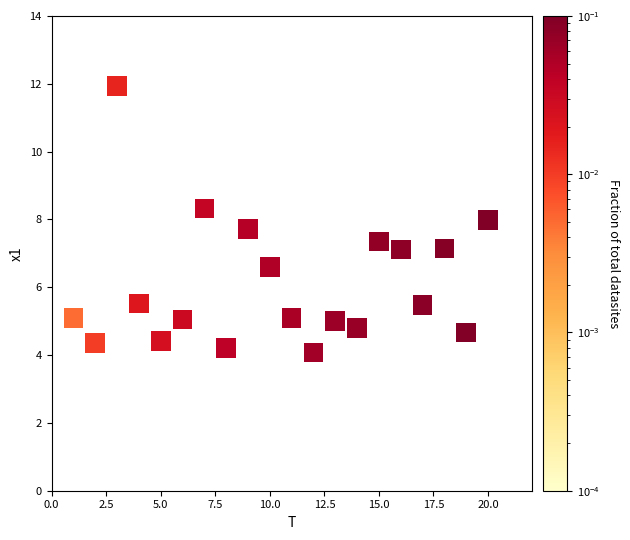

What is the range of X values (max minus min)?

19.0